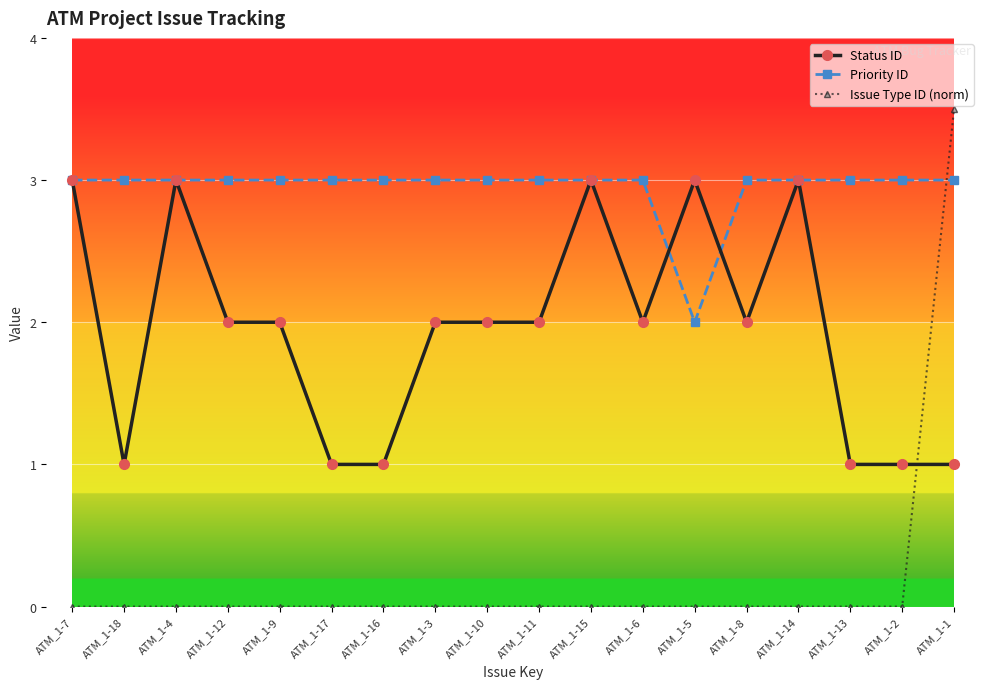

What is the average value of the Priority ID series?

2.9